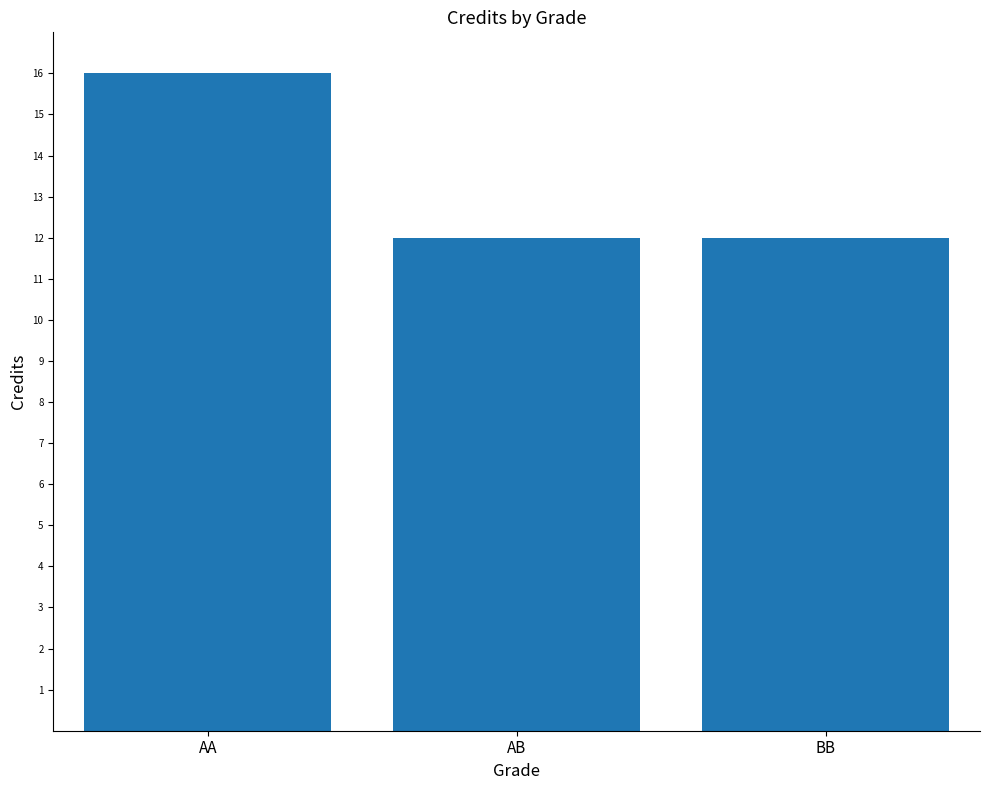

Count the number of categories in the chart.

3